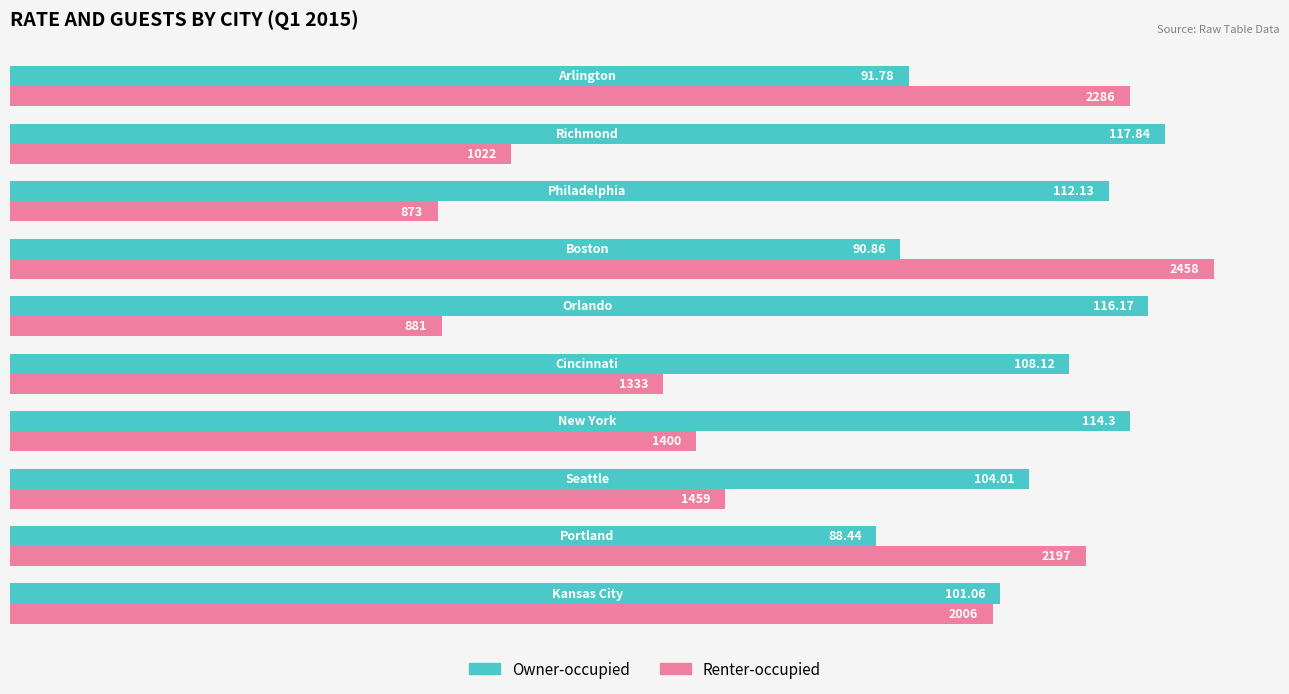

Rank the series by their average value, from lowest to highest.

Renter-occupied, Owner-occupied